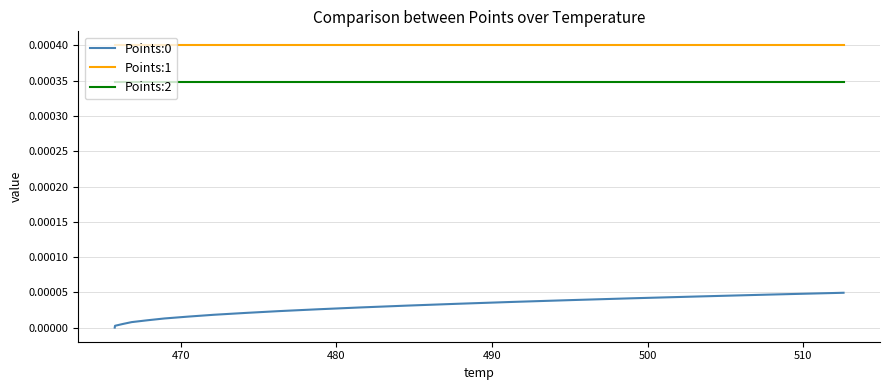

Which series has the largest total across all categories?

Points:1